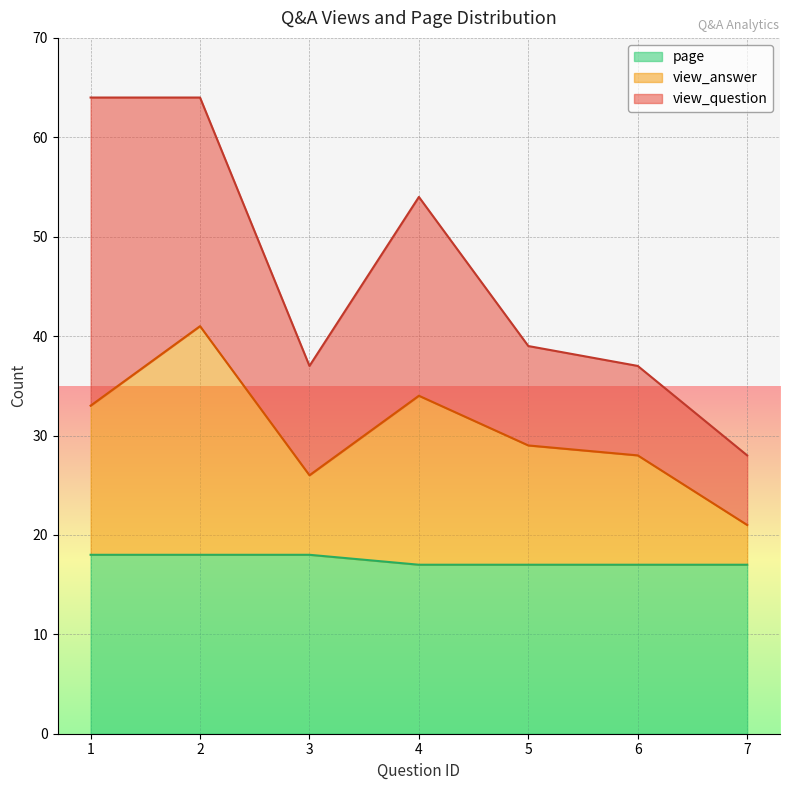

True or false: view_answer and page cross at least once.

False